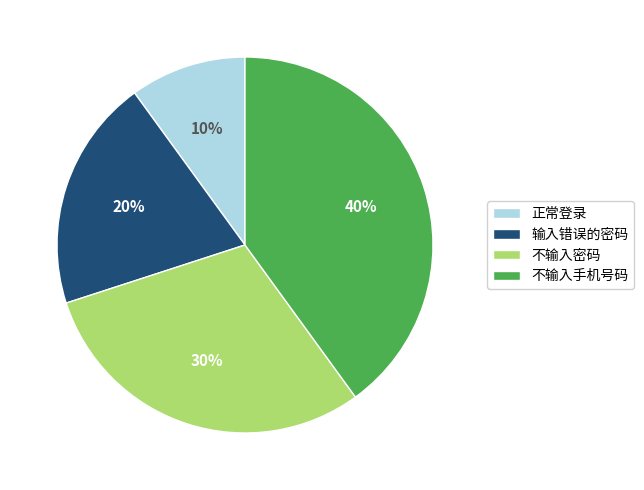

Rank the categories by value from highest to lowest.

不输入手机号码, 不输入密码, 输入错误的密码, 正常登录